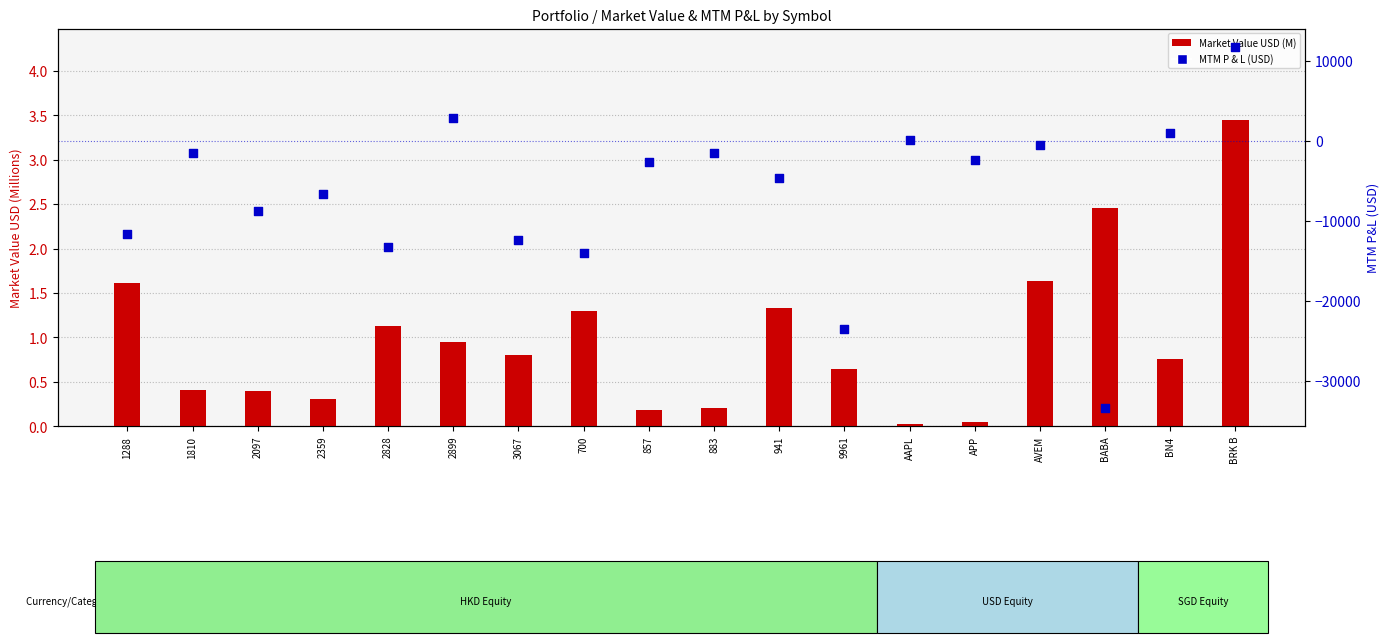

Which series has the largest total across all categories?

Market Value USD (M)